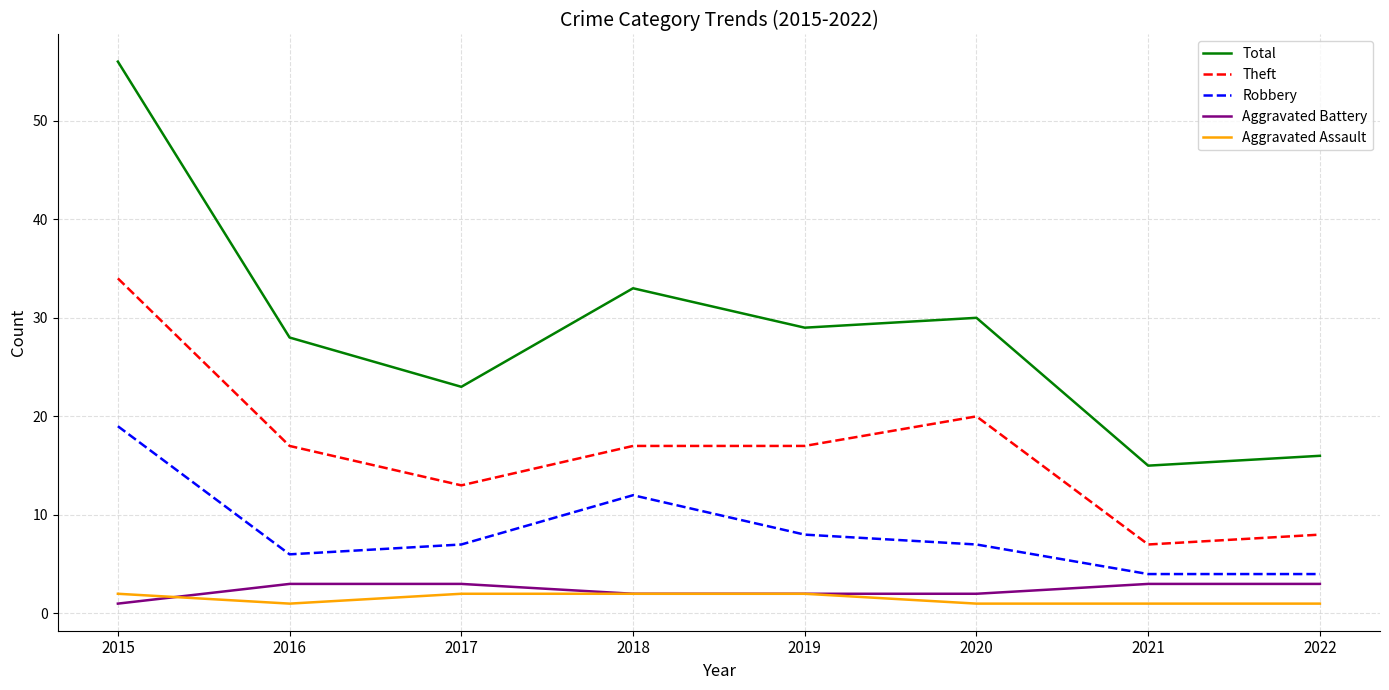

Which series has the largest range (max minus min)?

Total